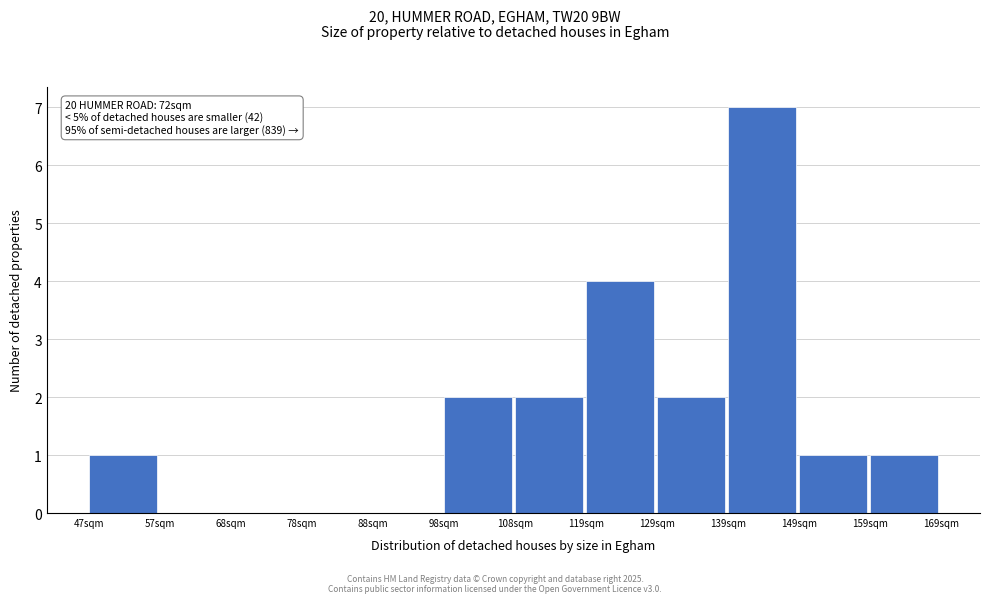

Reading left to right, extract all data points from this chart.

47sqm=1	57sqm=0	68sqm=0	78sqm=0	88sqm=0	98sqm=2	108sqm=2	119sqm=4	129sqm=2	139sqm=7	149sqm=1	159sqm=1